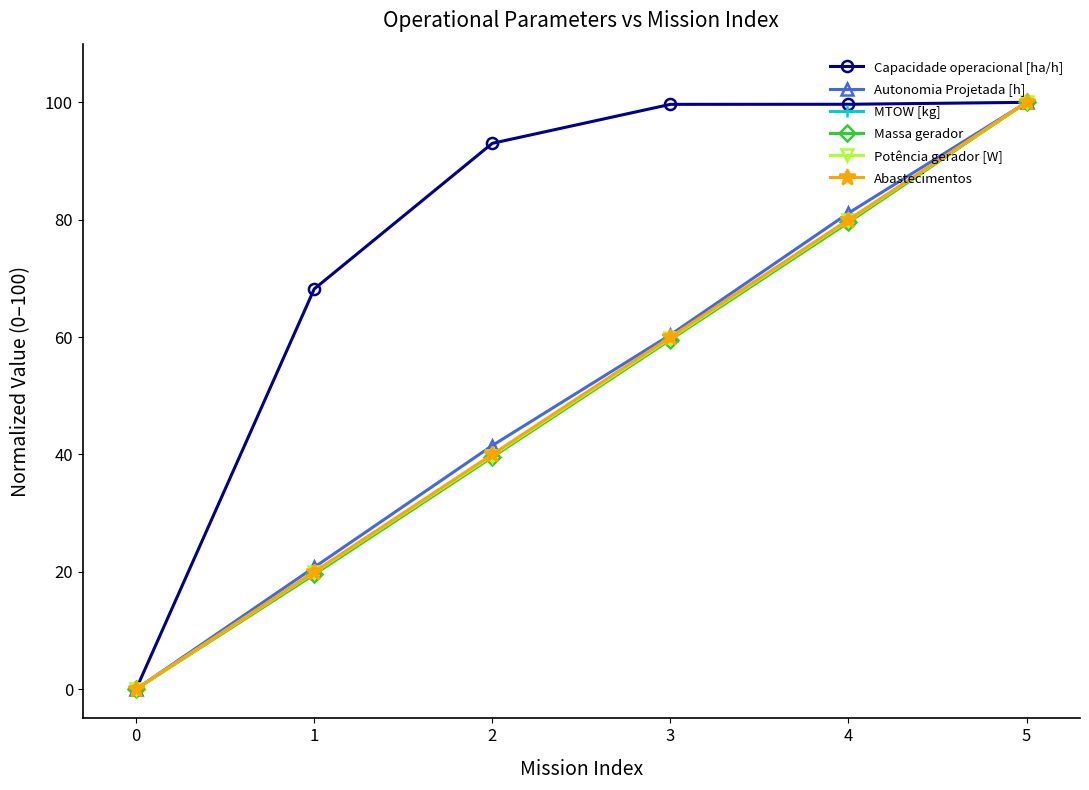

What is the difference between the Potência gerador [W] values at 5 and 2?

60.2